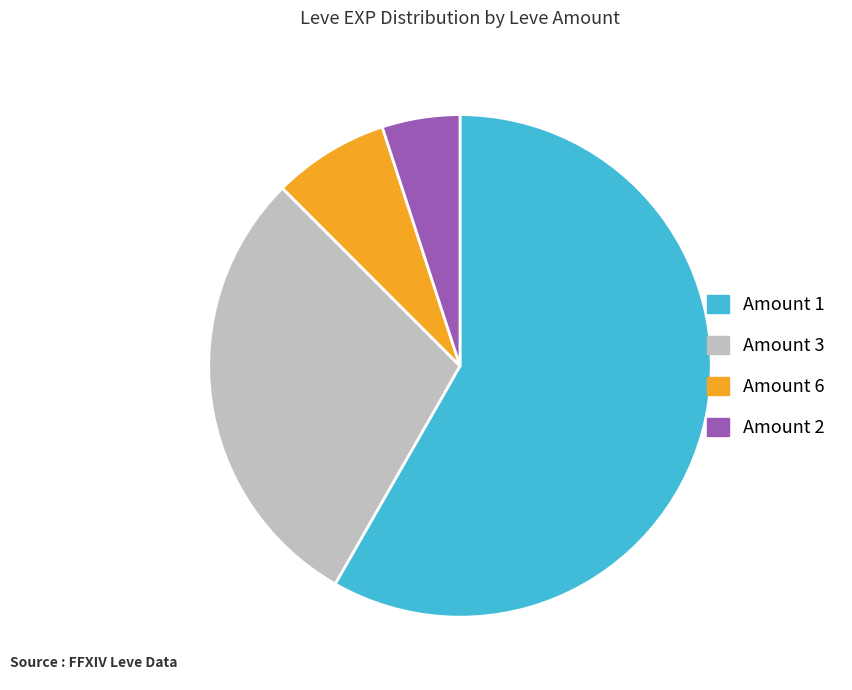

The Amount 6 slice represents 7% of the pie. True or false?

True